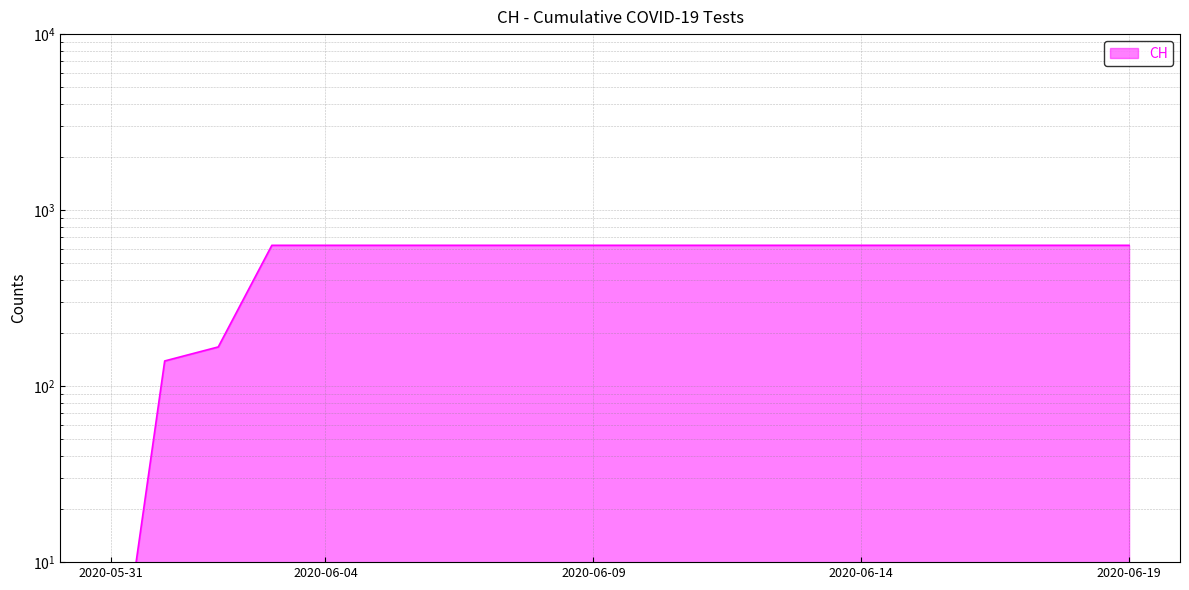

What is the average value?

552